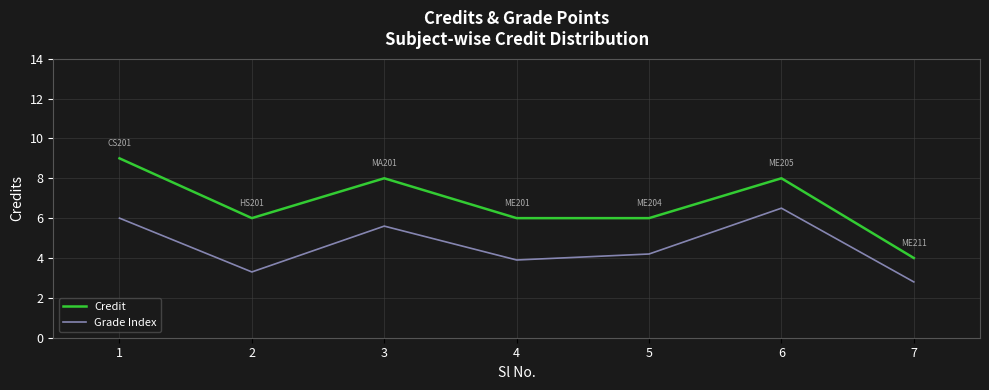

Which series changed the most between 1 and 2?

Credit